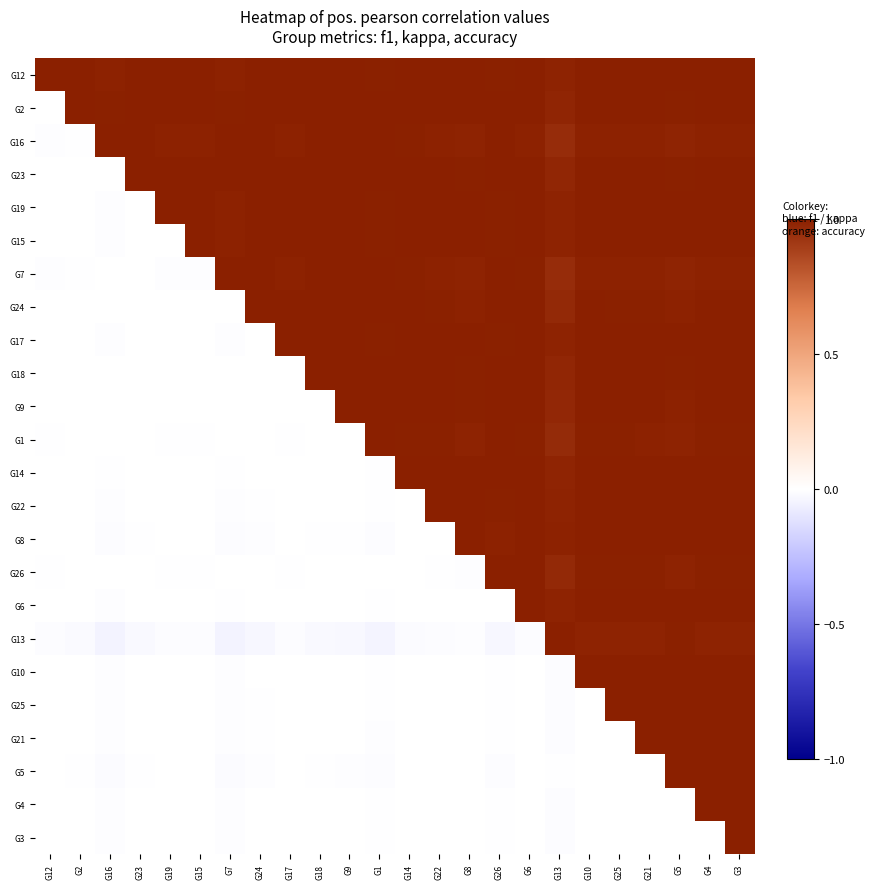

Which has a higher value, G26 or G3?

G3